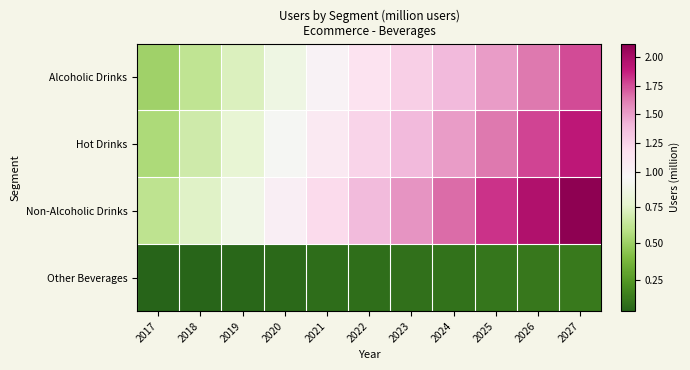

At how many categories does at least one series exceed 0?

11